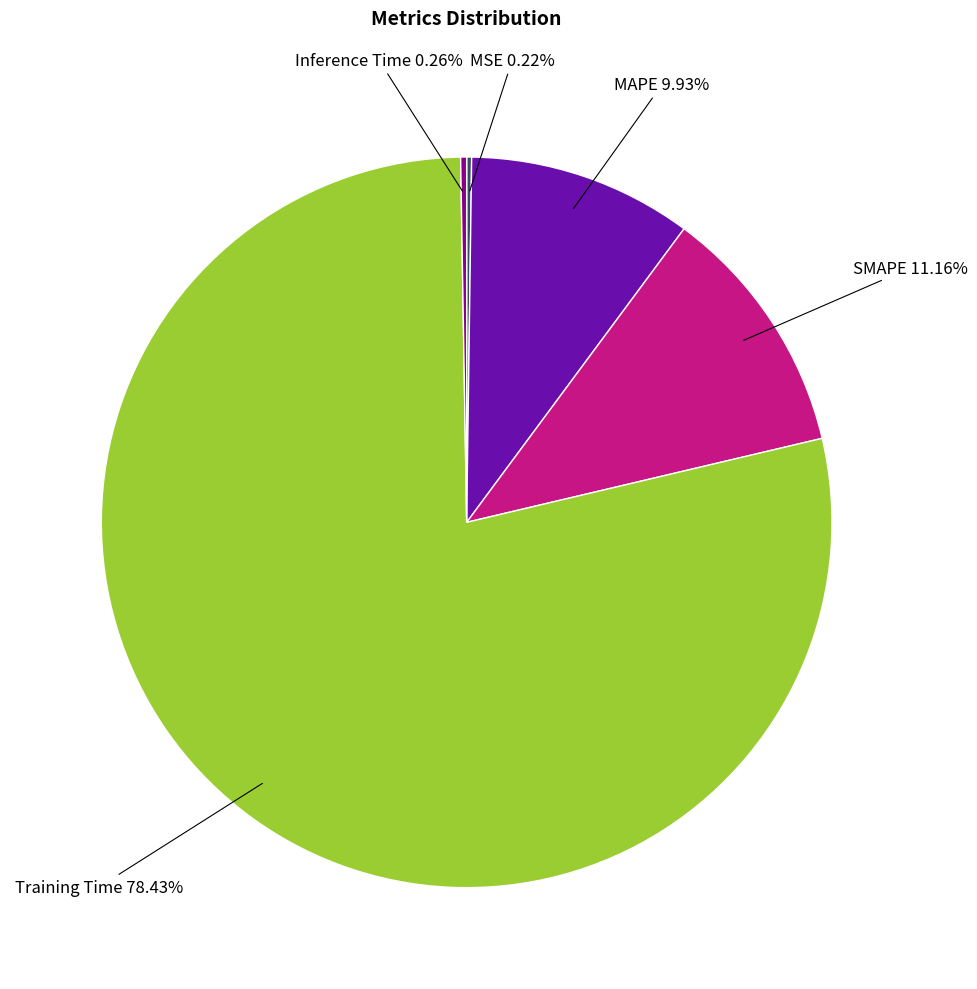

Is the sum of SMAPE and MAPE greater than half?

No